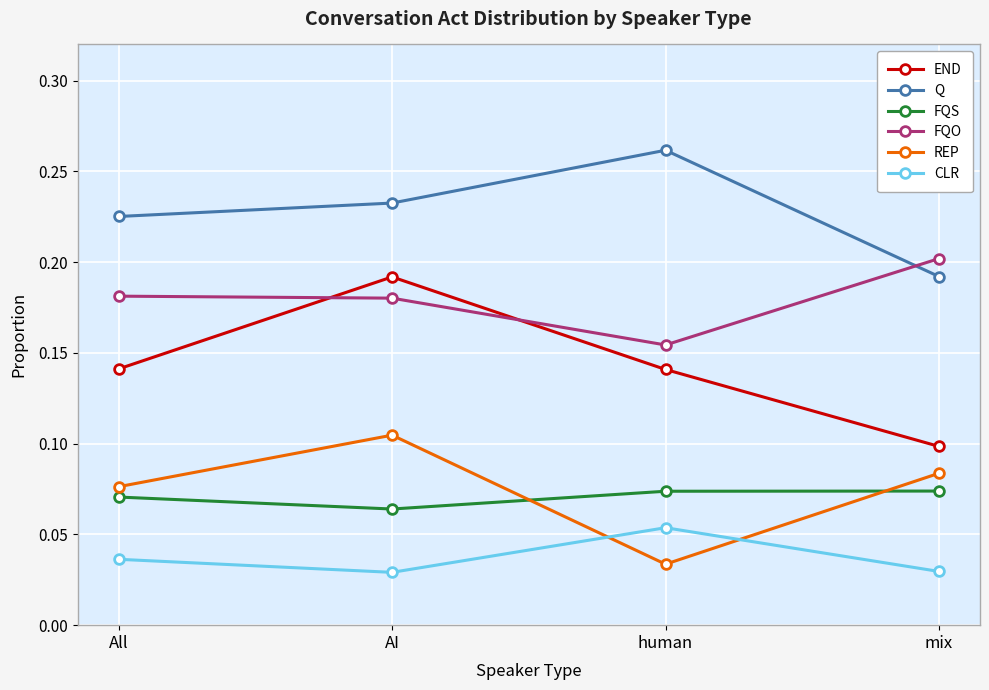

True or false: FQO has more than 2 points higher than both neighbors.

False